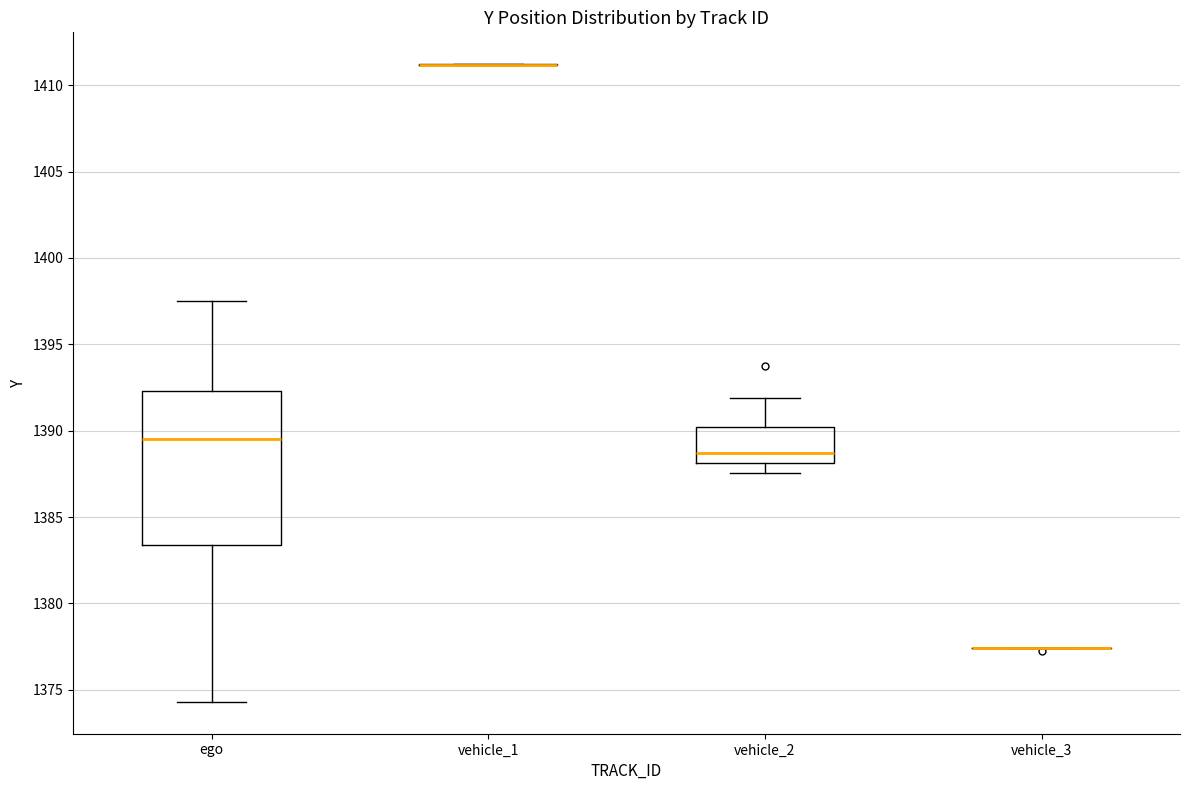

Comparing the boxes themselves (not the whiskers), which one is the tallest?

ego